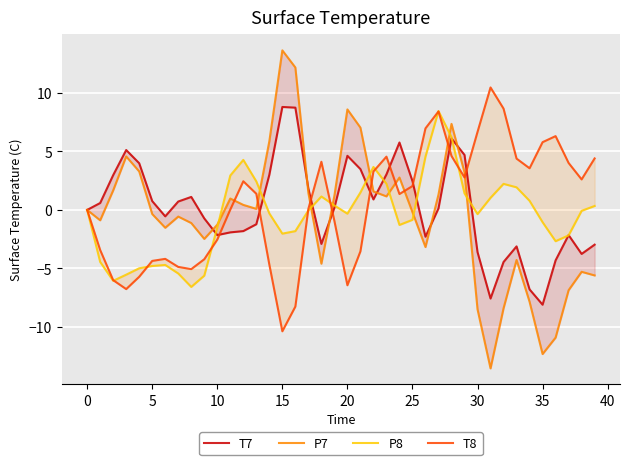

At 13, list the series in order from largest to smallest.

P8, T8, P7, T7